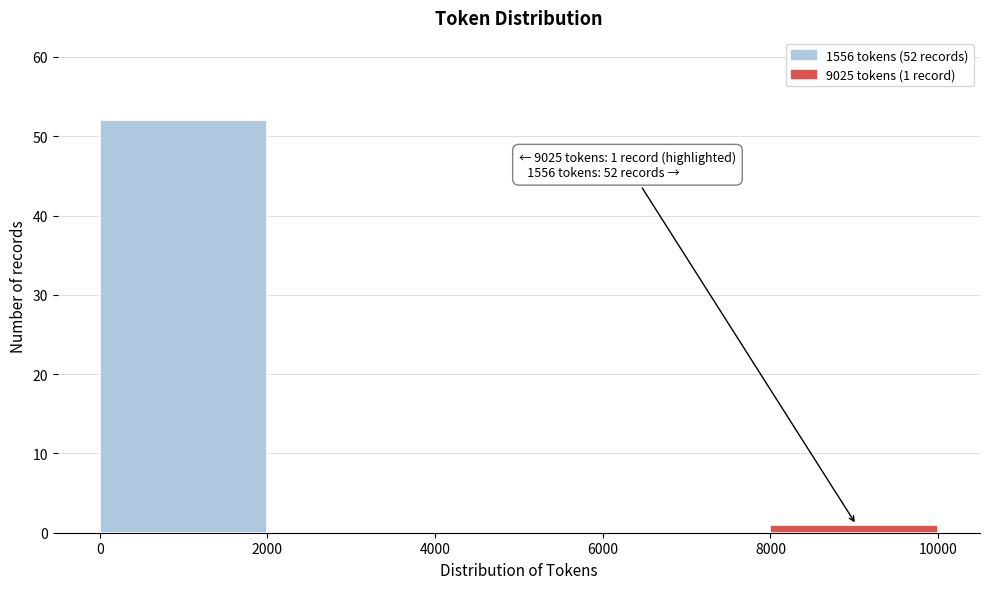

Over which range of the x-axis is the bar tallest?

0 to 2000